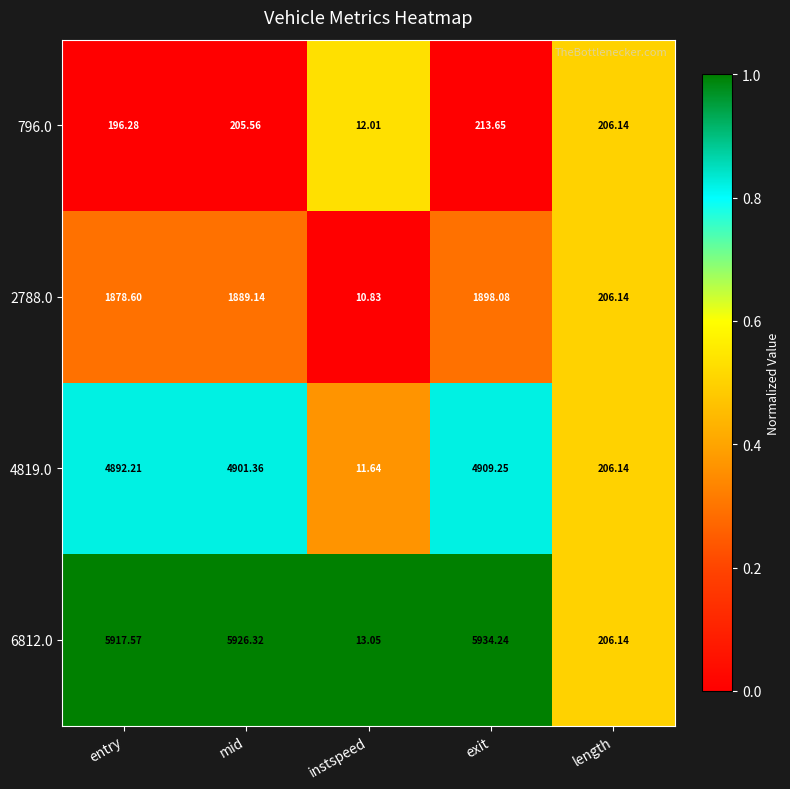

List the series in order of their peak value, lowest first.

796.0, 2788.0, 4819.0, 6812.0